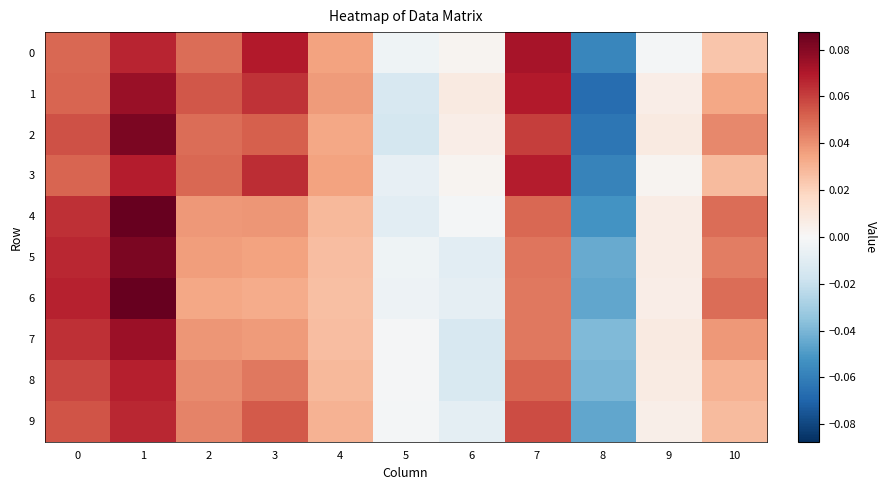

Reading left to right, what are all the values shown in this chart?

0: 0=0.1	1=0.1	2=0.0	3=0.1	4=0.0	5=-0.0	6=0.0	7=0.1	8=-0.1	9=-0.0	10=0.0
1: 0=0.1	1=0.1	2=0.1	3=0.1	4=0.0	5=-0.0	6=0.0	7=0.1	8=-0.1	9=0.0	10=0.0
2: 0=0.1	1=0.1	2=0.0	3=0.1	4=0.0	5=-0.0	6=0.0	7=0.1	8=-0.1	9=0.0	10=0.0
3: 0=0.1	1=0.1	2=0.1	3=0.1	4=0.0	5=-0.0	6=0.0	7=0.1	8=-0.1	9=0.0	10=0.0
4: 0=0.1	1=0.1	2=0.0	3=0.0	4=0.0	5=-0.0	6=-0.0	7=0.1	8=-0.1	9=0.0	10=0.0
5: 0=0.1	1=0.1	2=0.0	3=0.0	4=0.0	5=-0.0	6=-0.0	7=0.0	8=-0.0	9=0.0	10=0.0
6: 0=0.1	1=0.1	2=0.0	3=0.0	4=0.0	5=-0.0	6=-0.0	7=0.0	8=-0.0	9=0.0	10=0.0
7: 0=0.1	1=0.1	2=0.0	3=0.0	4=0.0	5=-0.0	6=-0.0	7=0.0	8=-0.0	9=0.0	10=0.0
8: 0=0.1	1=0.1	2=0.0	3=0.0	4=0.0	5=-0.0	6=-0.0	7=0.1	8=-0.0	9=0.0	10=0.0
9: 0=0.1	1=0.1	2=0.0	3=0.1	4=0.0	5=-0.0	6=-0.0	7=0.1	8=-0.0	9=0.0	10=0.0